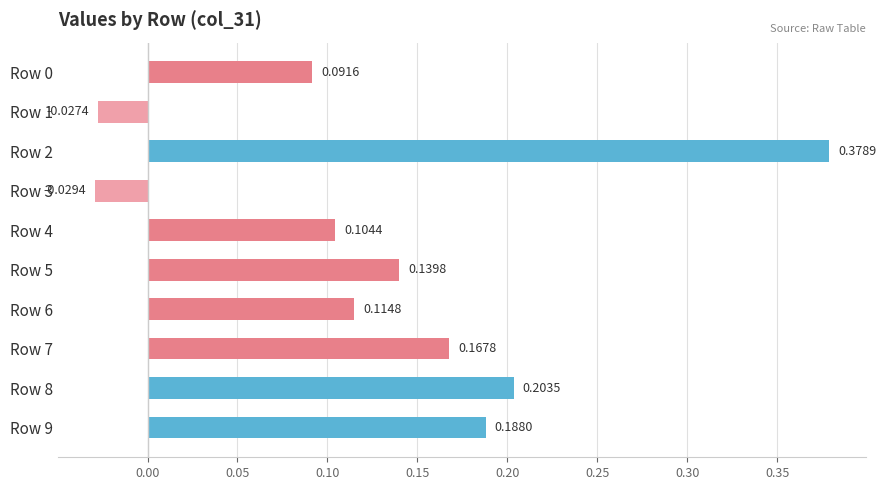

Does the chart contain any negative values?

Yes